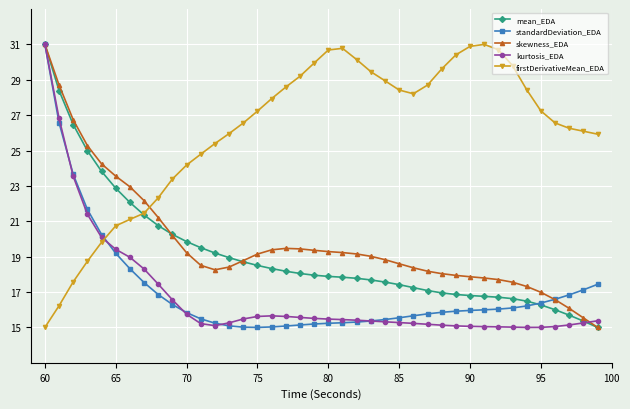

Does the chart have visible grid lines?

Yes